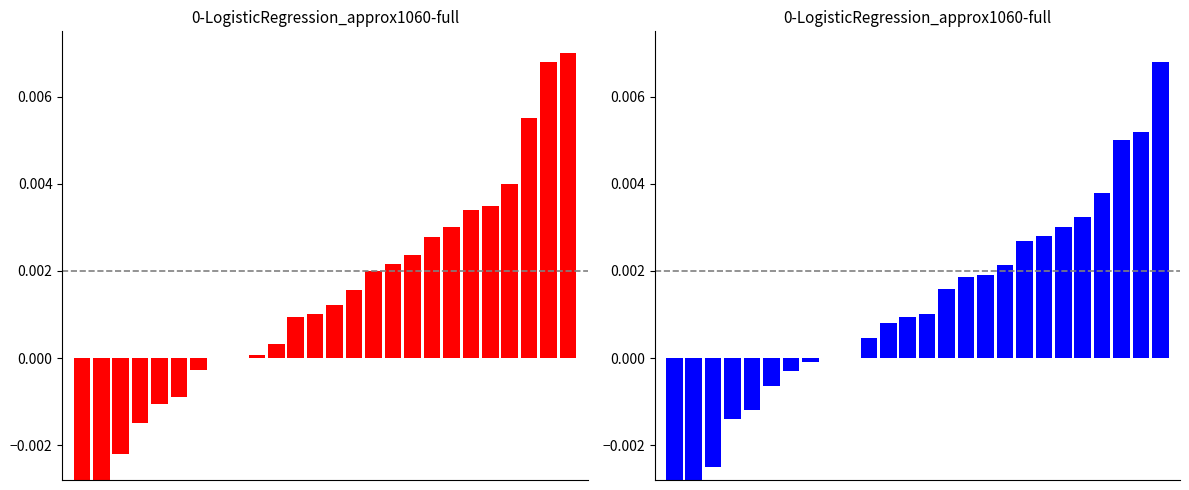

Is it true that the value at 22 is 0.0?

False